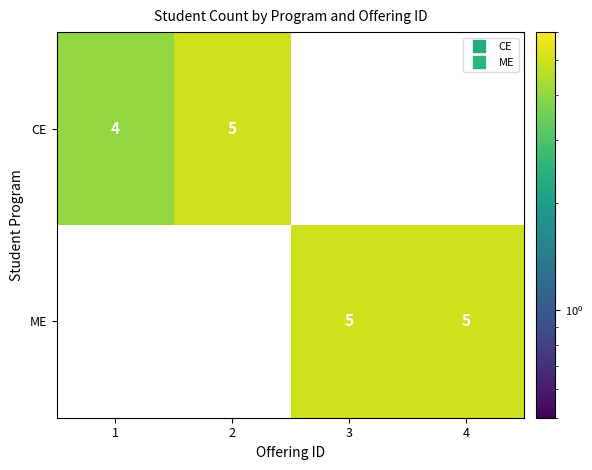

What is the spread (max minus min) of values at 4?

5